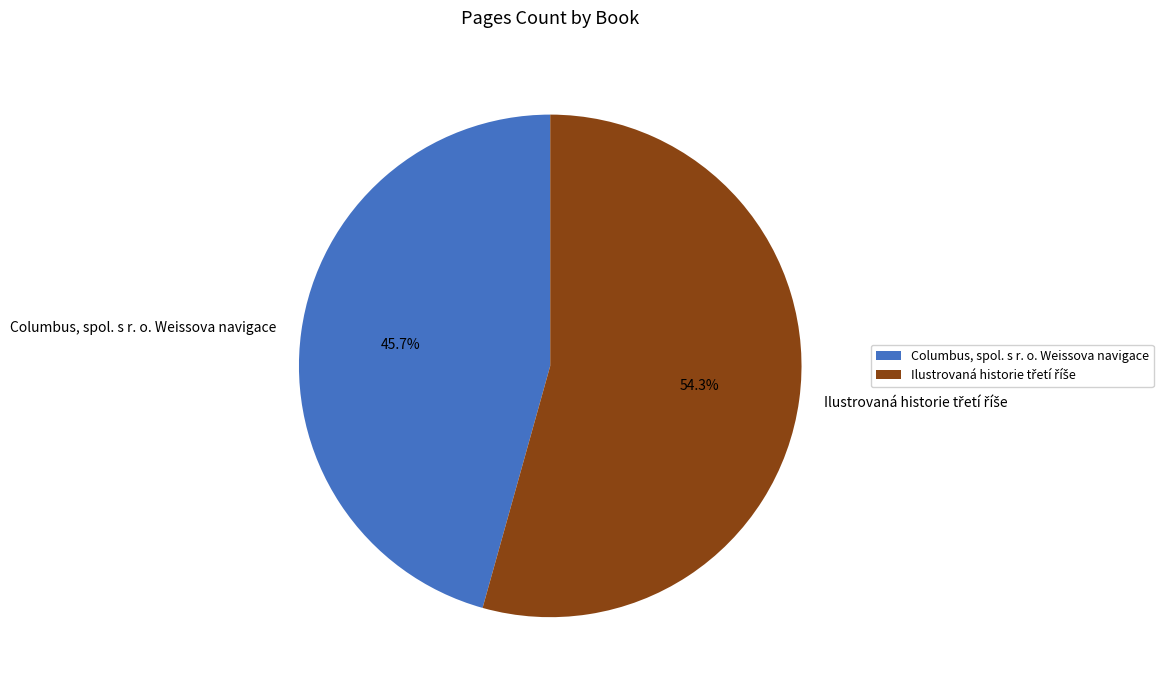

Is there any slice that represents more than half of the pie?

Yes